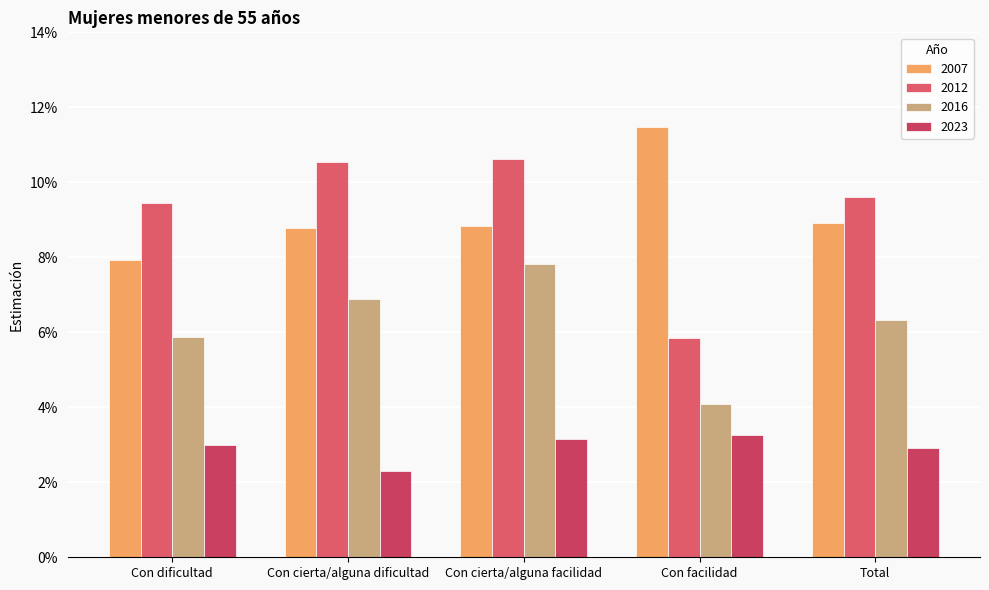

Which series has the largest total across all categories?

2012